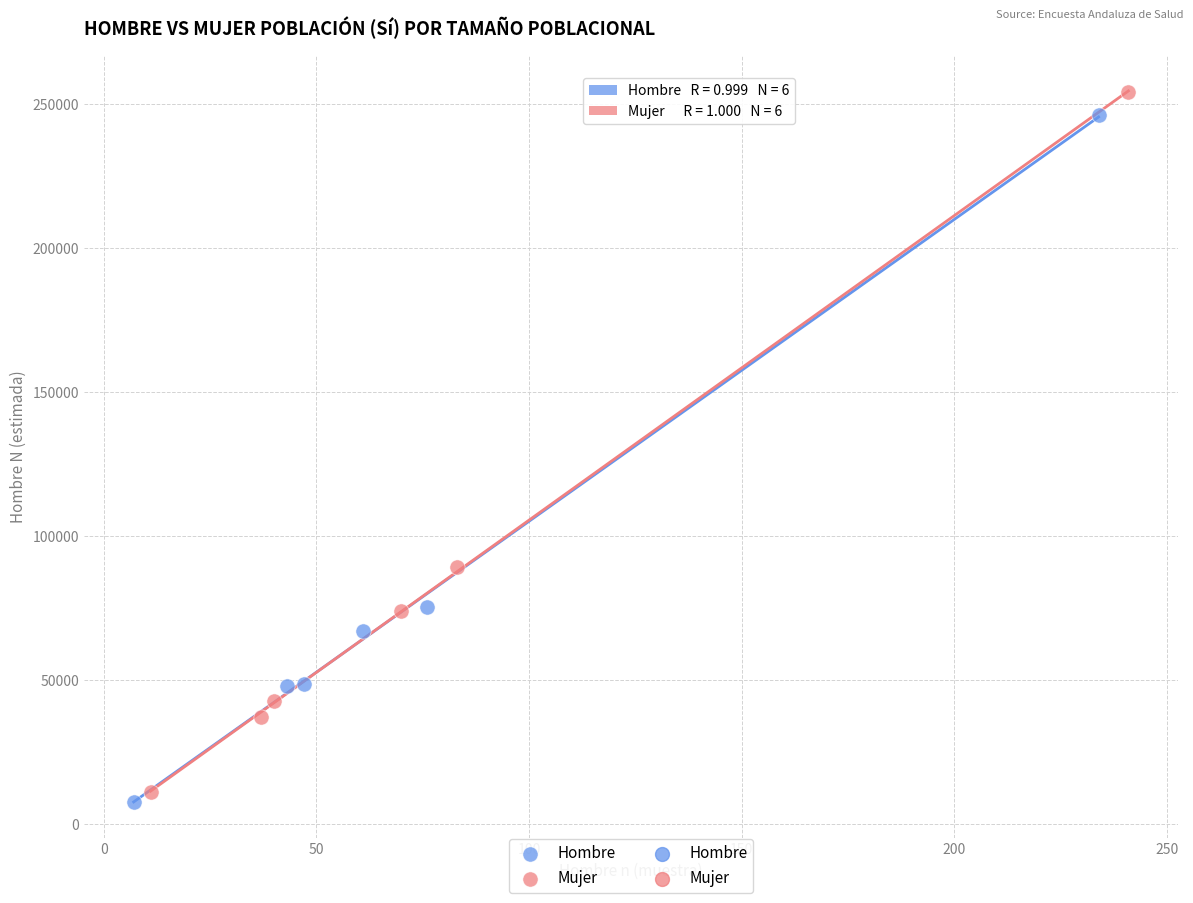

Which series reaches the minimum Y coordinate?

Hombre